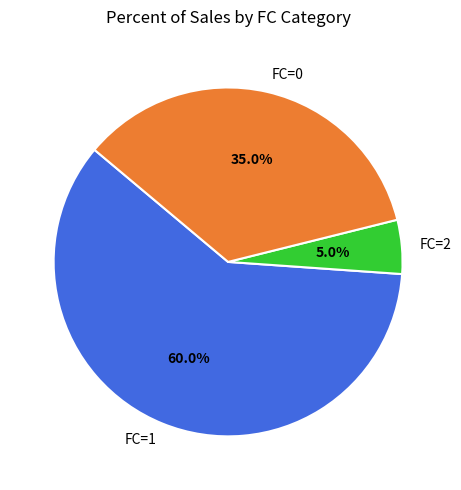

To the nearest percent, what is the combined percentage of FC=2 and FC=1?

65%